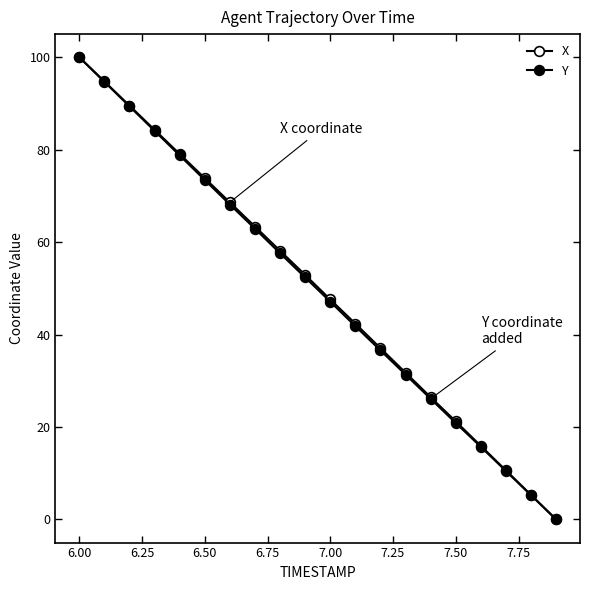

What is the average value of the X series?

50.1